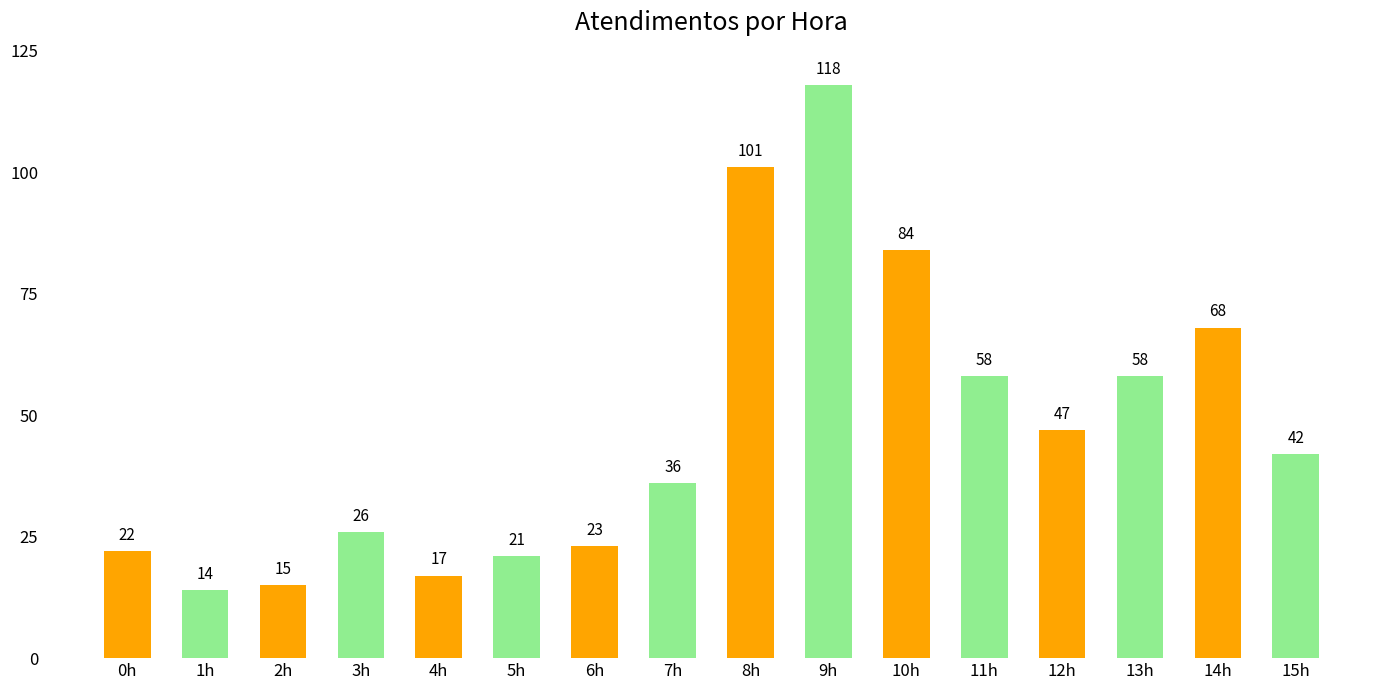

How many values are below 42?

8